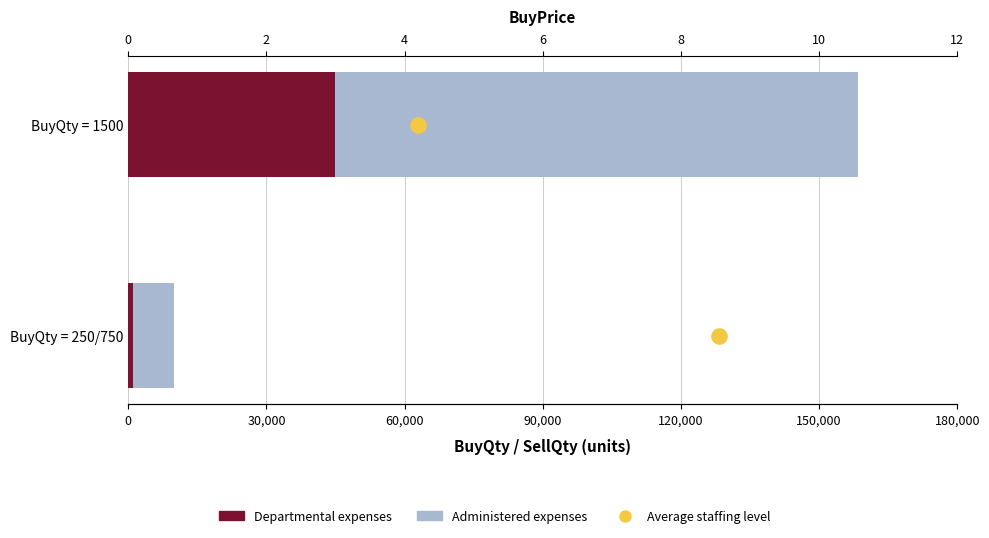

What is the total value across all series at 0?

158501